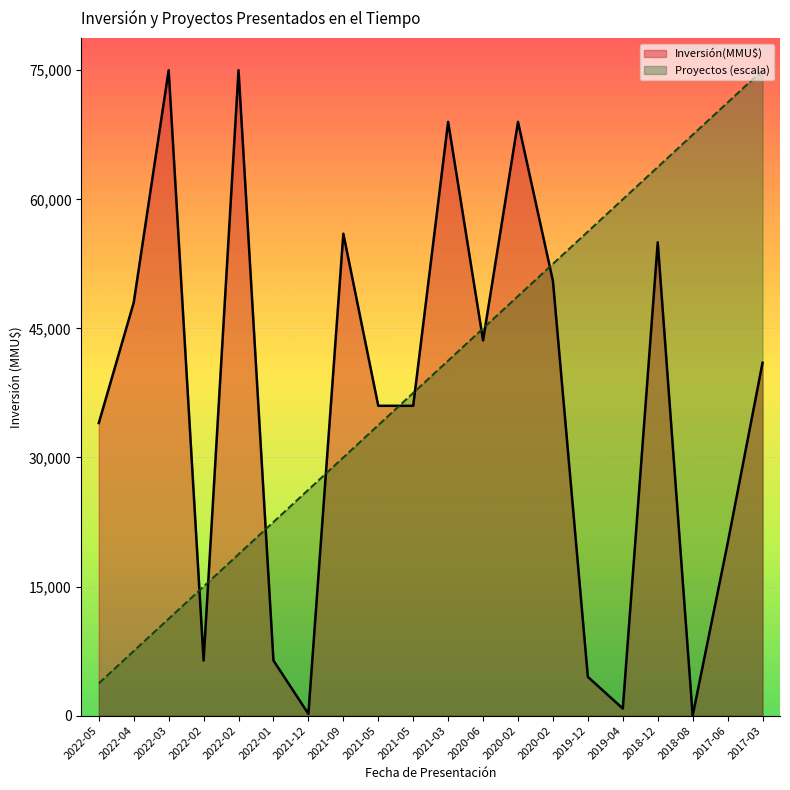

How many lines are shown in the chart?

2